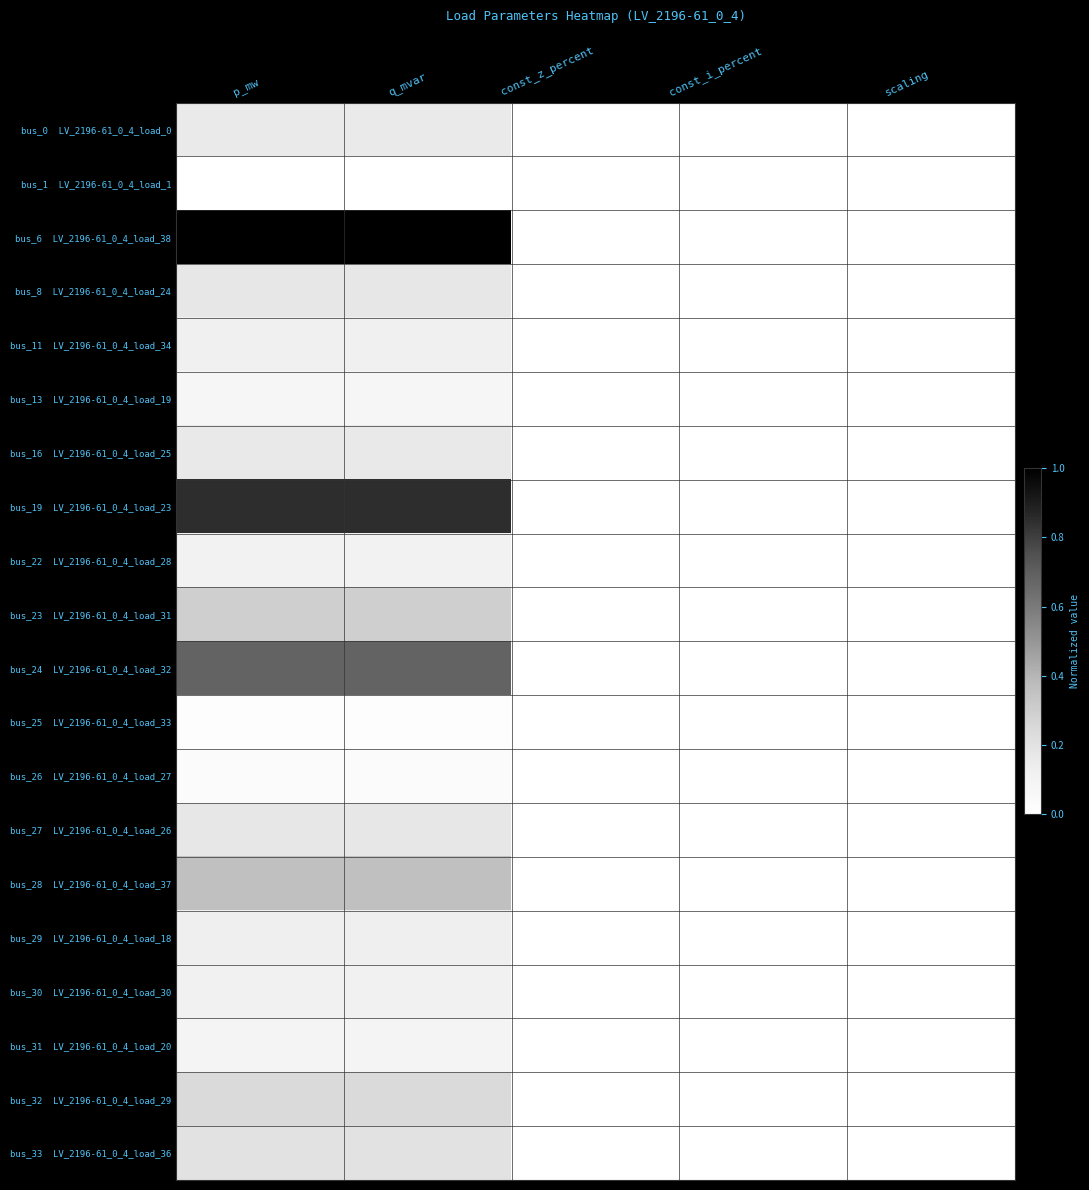

Which series has the widest spread of values?

bus_6 LV_2196-61_0_4_load_38